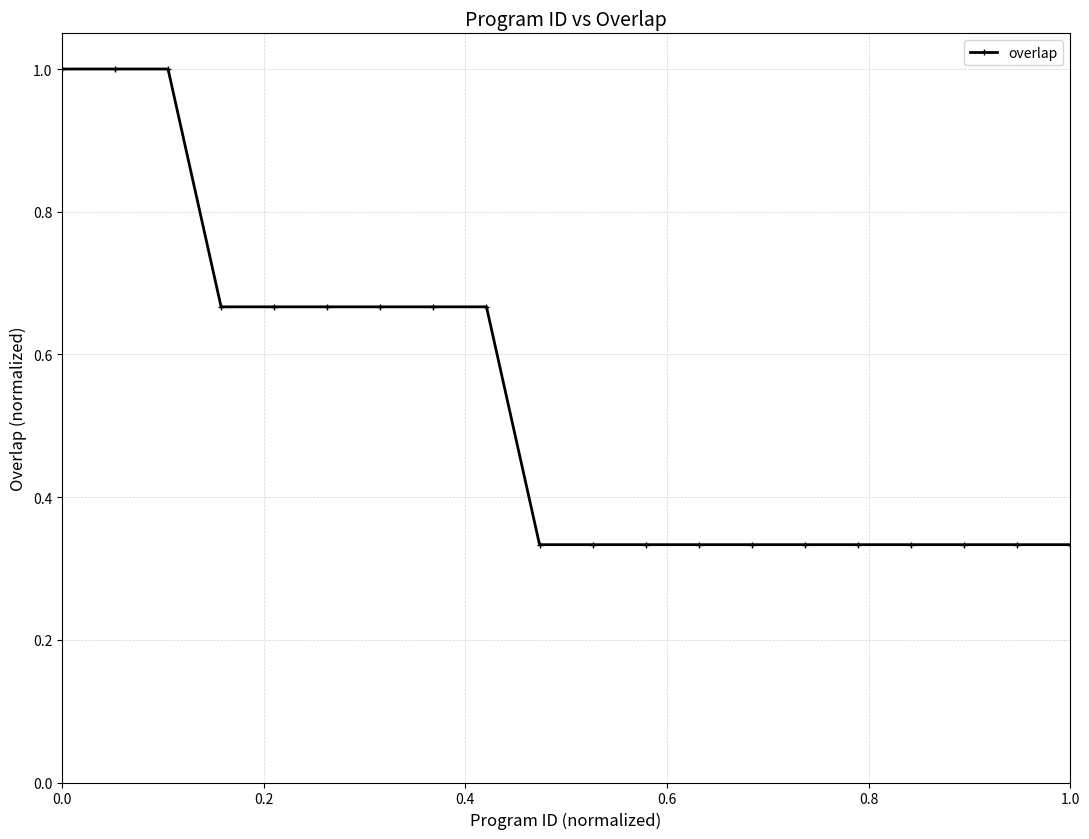

What is the sum of all values?

10.7